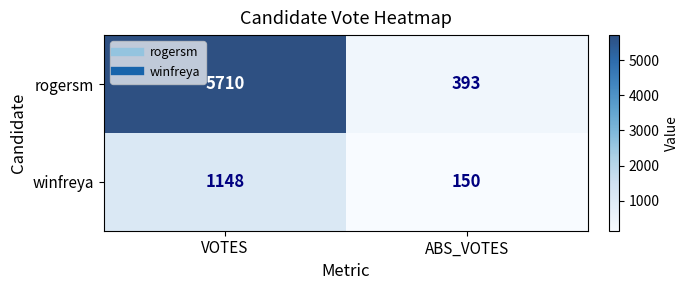

How many data points does each series have?

2